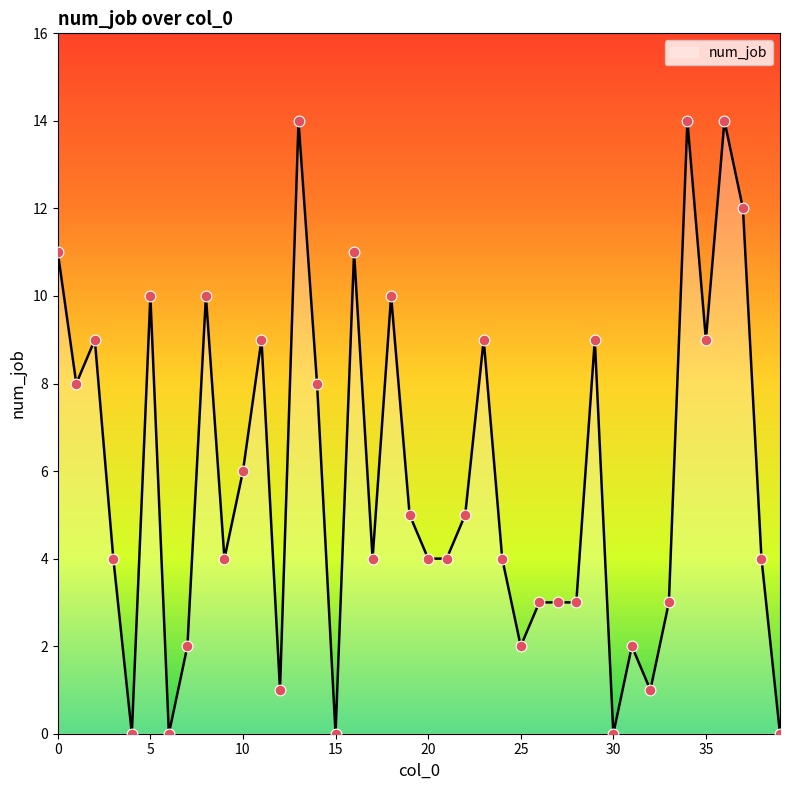

What is the difference between the maximum and minimum values?

14